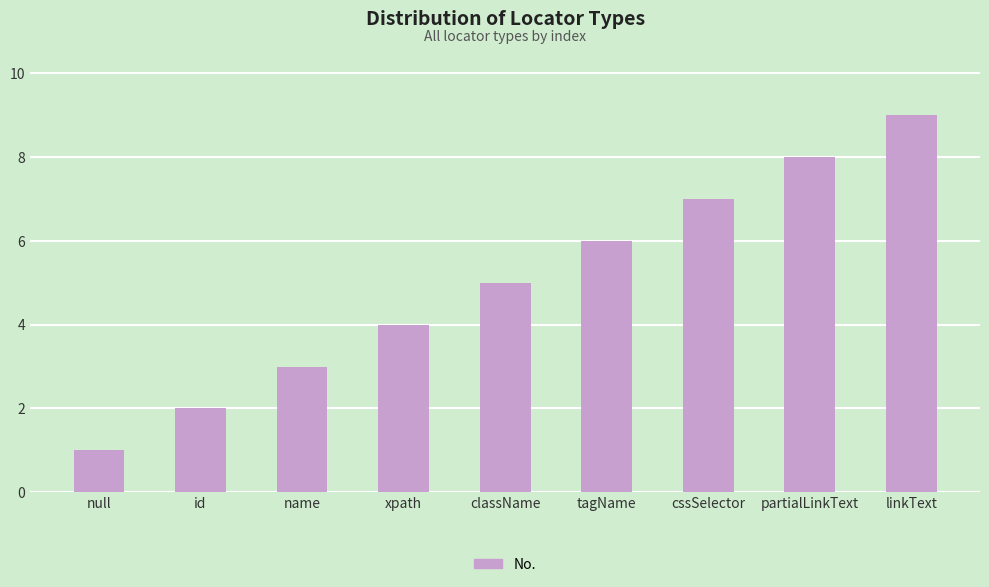

What is the value of the 9th bar from the left?

9